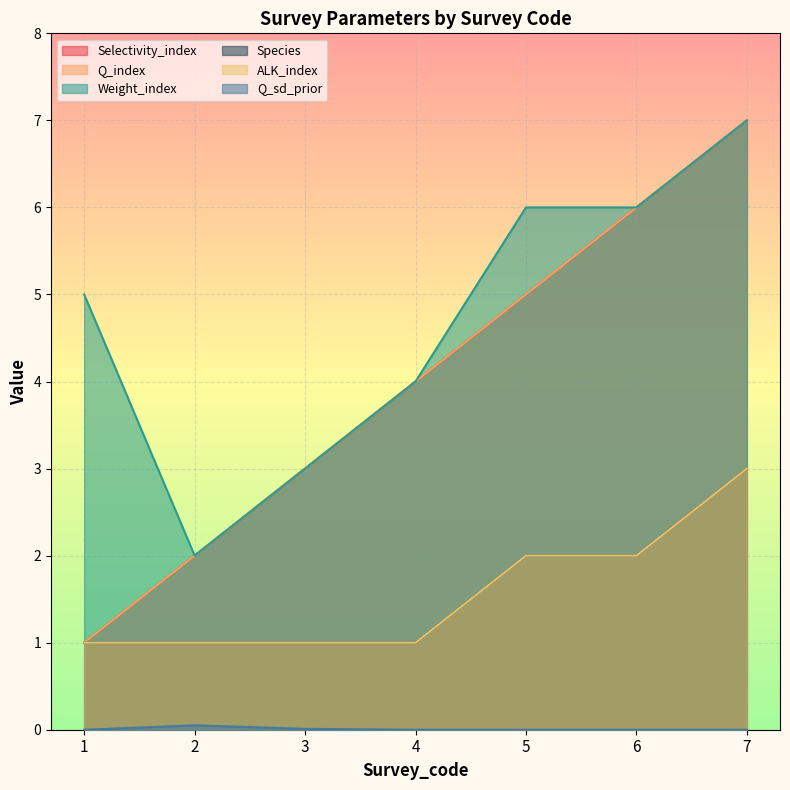

List the series in order of their peak value, highest first.

Selectivity_index, Q_index, Weight_index, Species, ALK_index, Q_sd_prior